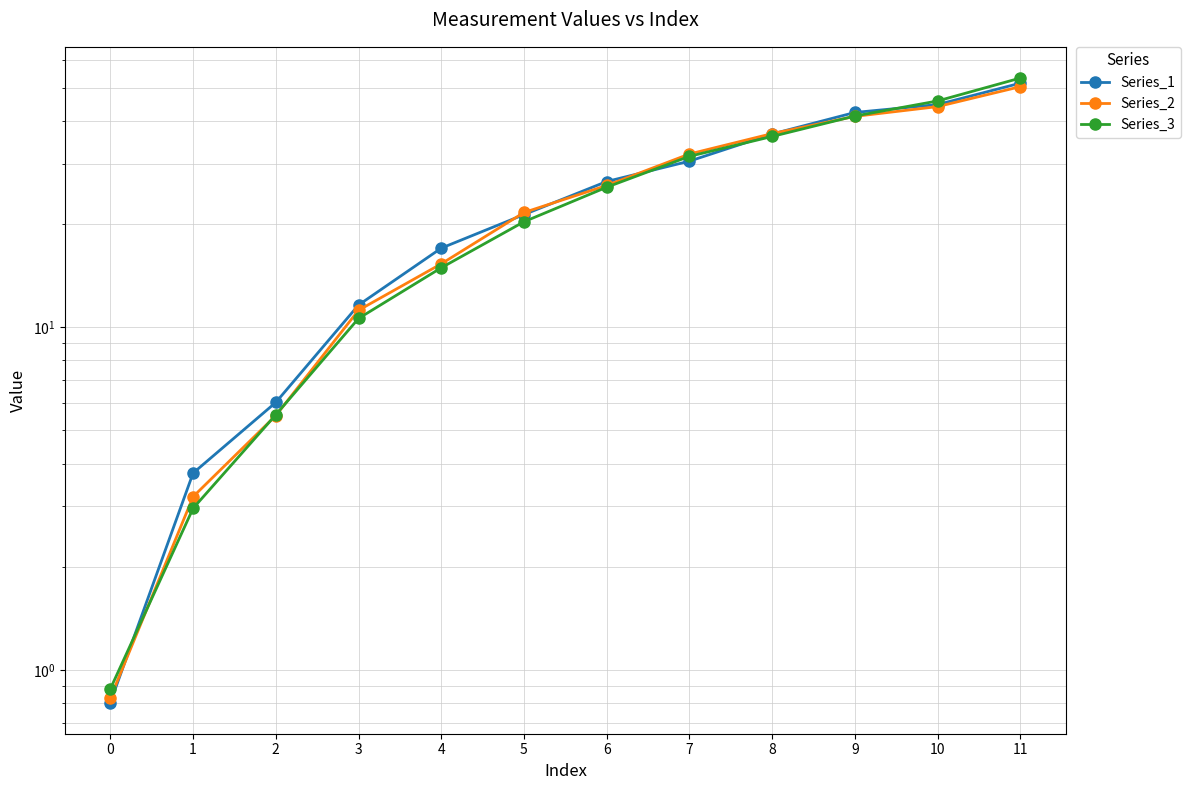

List the series in order of their overall mean, lowest first.

Series_2, Series_3, Series_1